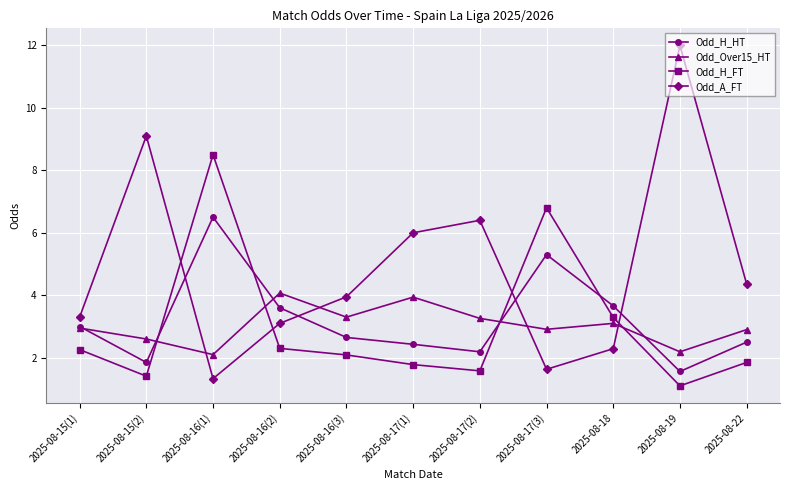

What is the average value of the Odd_H_HT series?

3.2